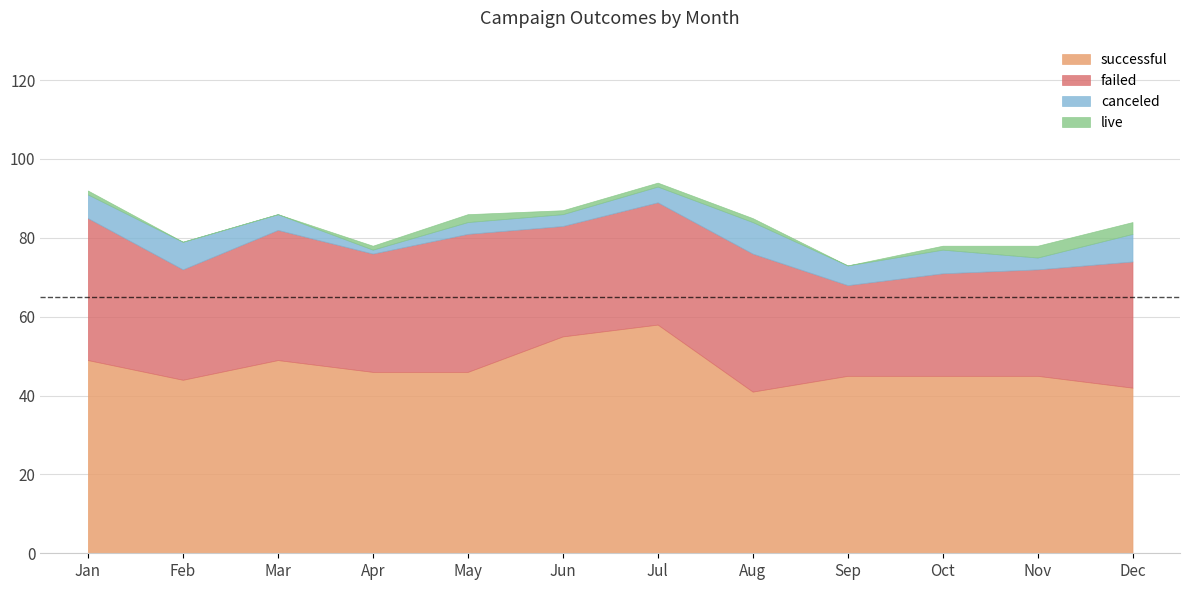

How many interior local valleys does the successful series have?

2